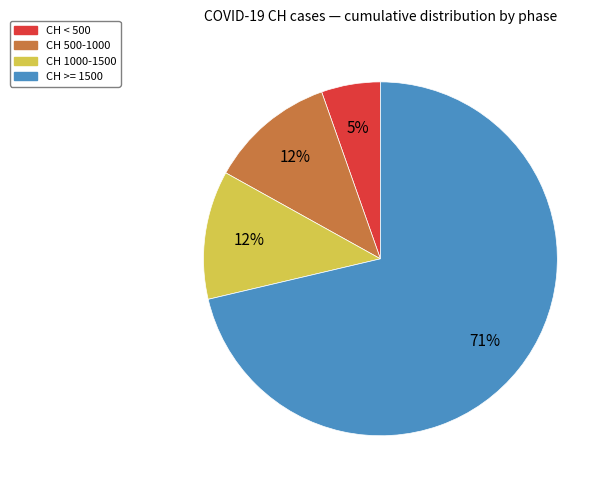

Is there a majority slice in this chart?

Yes